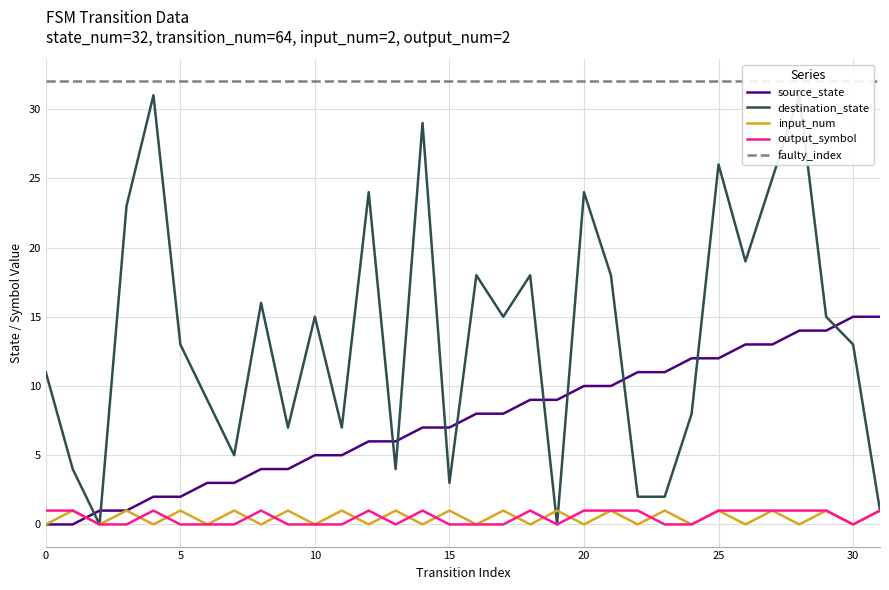

What is the sum of the source_state values at 15 and 8?

11